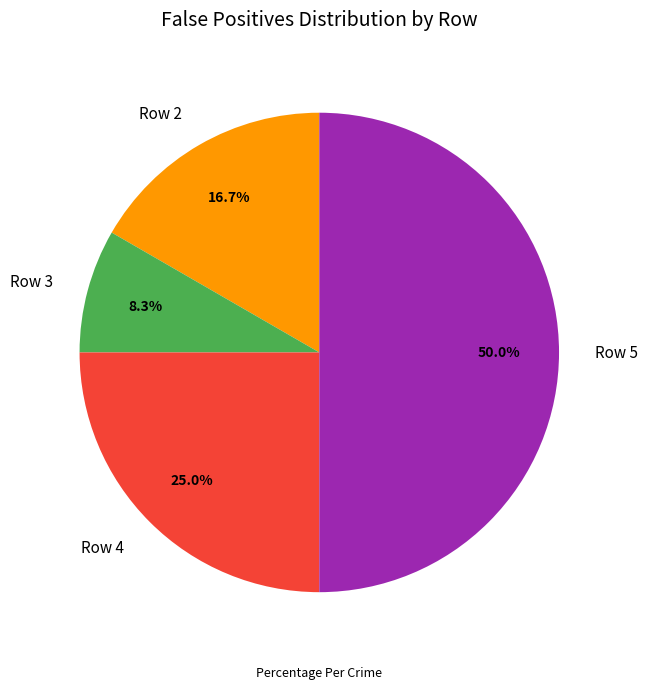

Which slice is the smallest?

Row 3